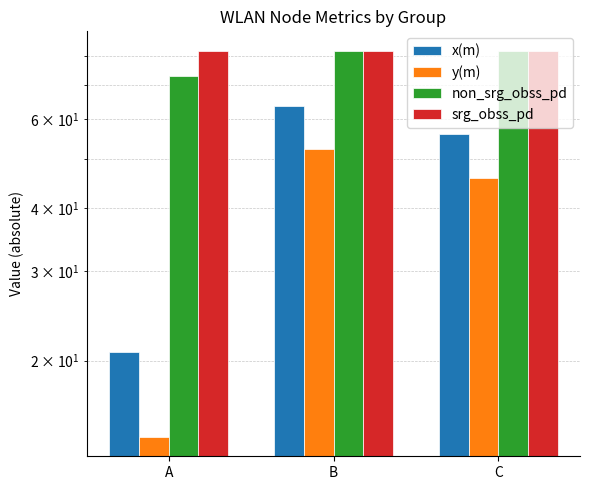

Where does the x(m) series first go above 56?

B